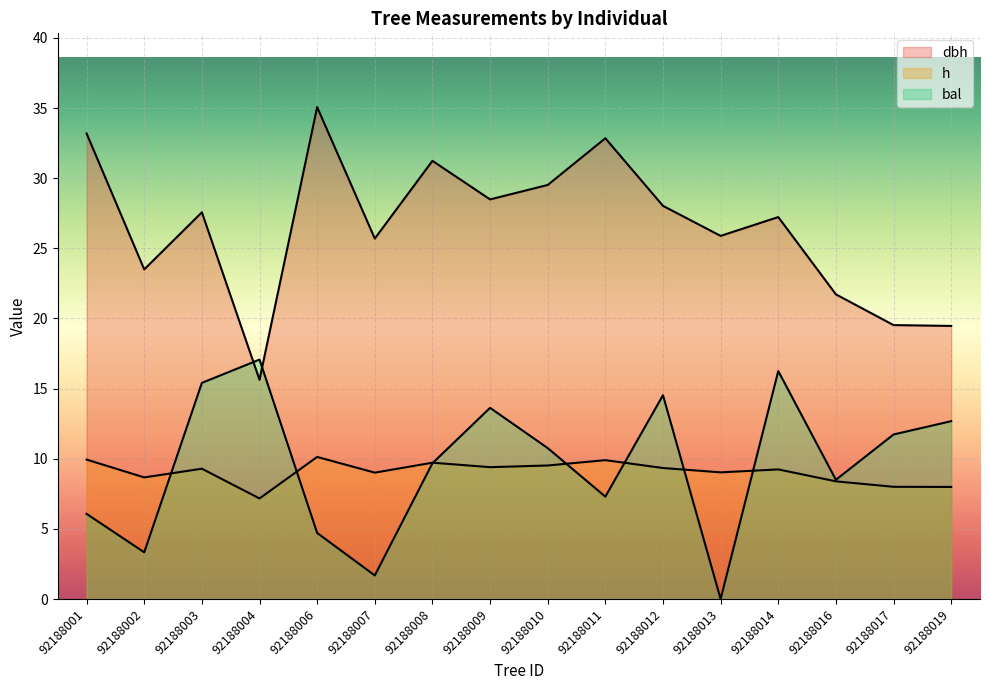

At which category does dbh reach its first local valley?

92188002